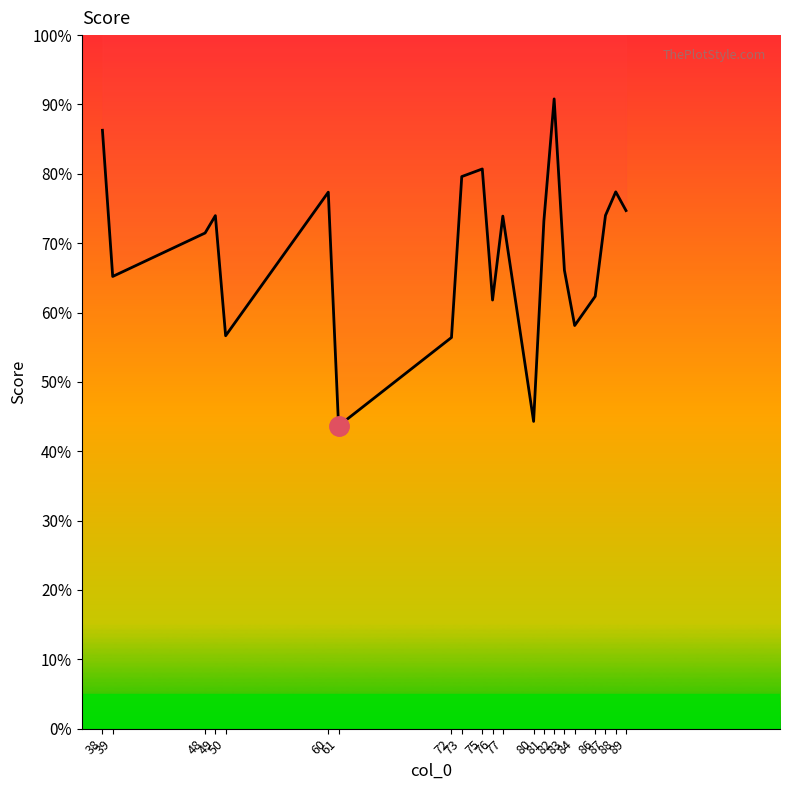

Count the number of data series in this chart.

1